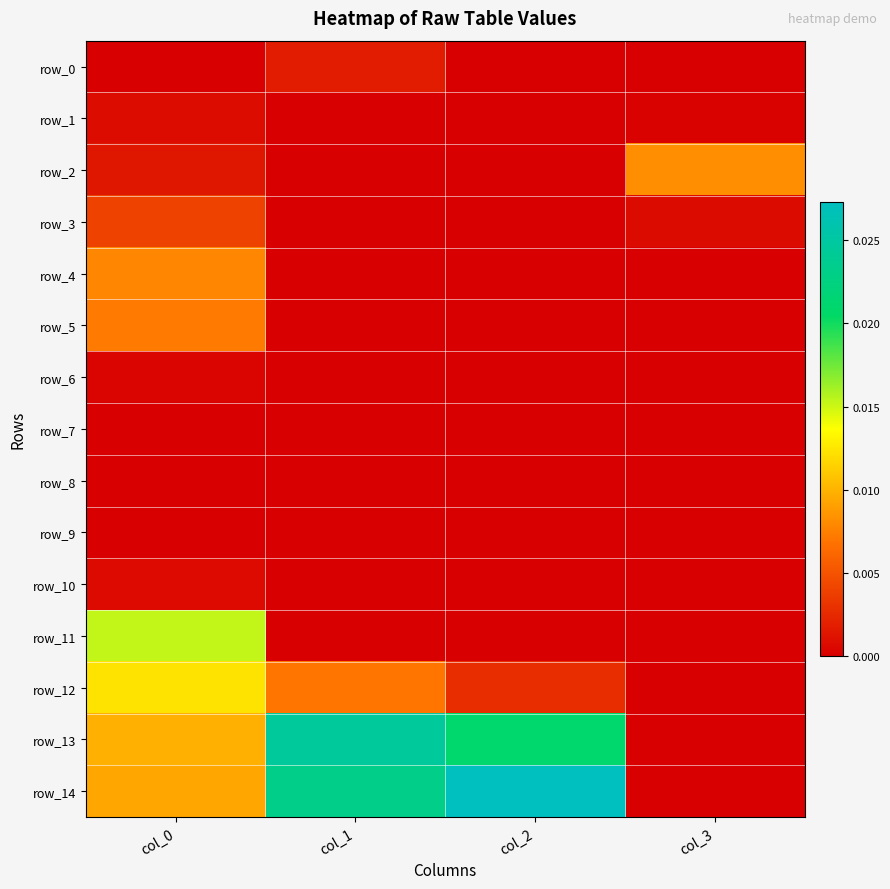

Where is row_6 nearest to the value 0?

col_2